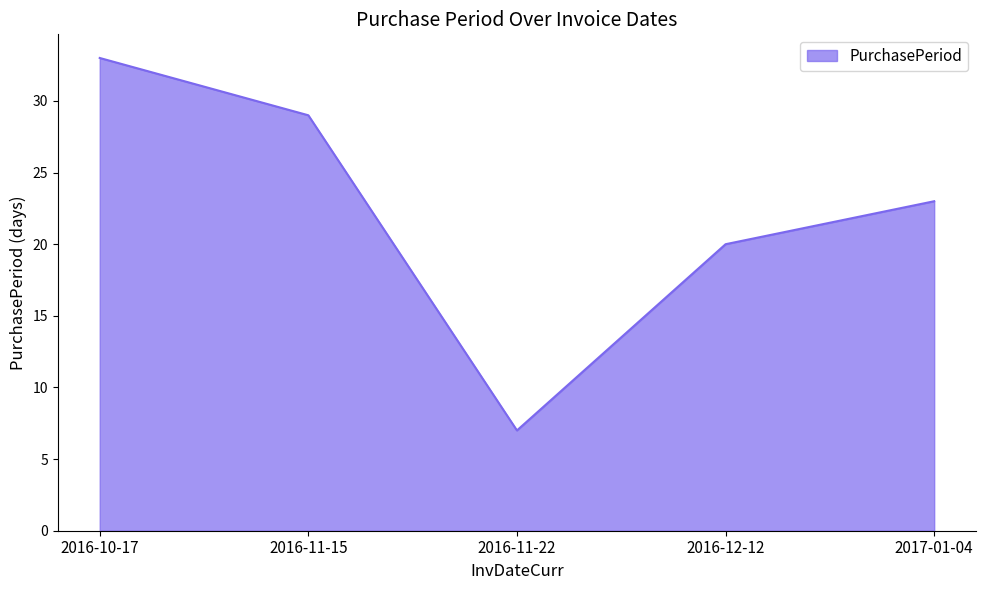

Rank the categories by value from lowest to highest.

2016-11-22, 2016-12-12, 2017-01-04, 2016-11-15, 2016-10-17